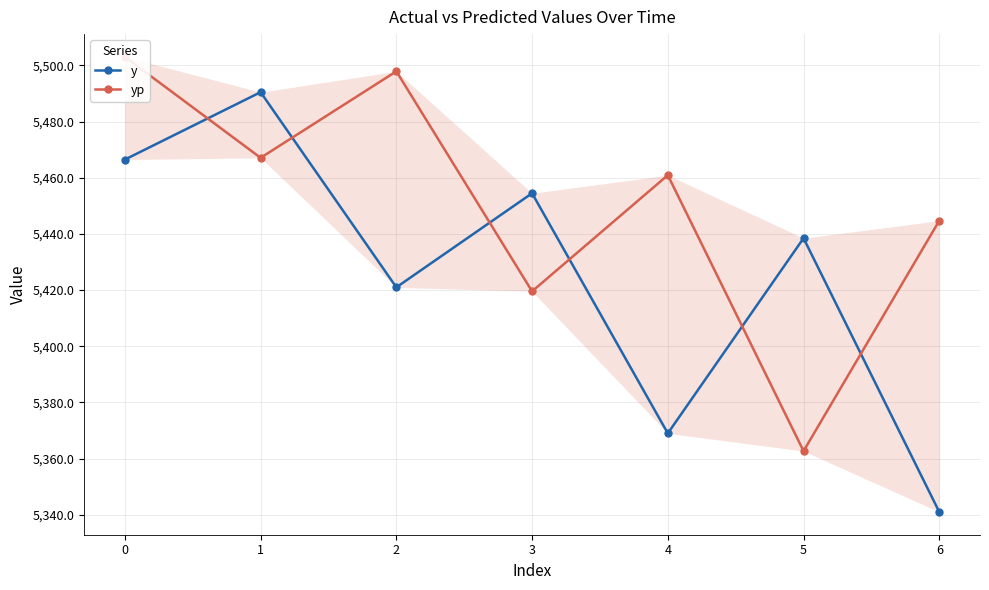

Rank the categories by y value from highest to lowest.

1, 0, 3, 5, 2, 4, 6